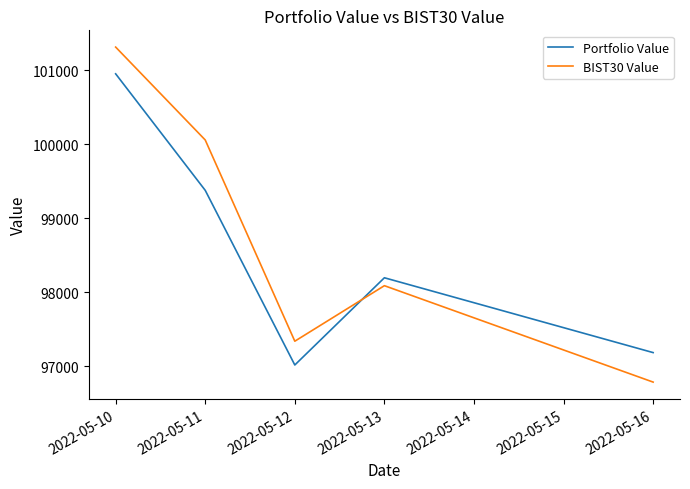

Where is BIST30 Value nearest to the value 99050?

2022-05-13